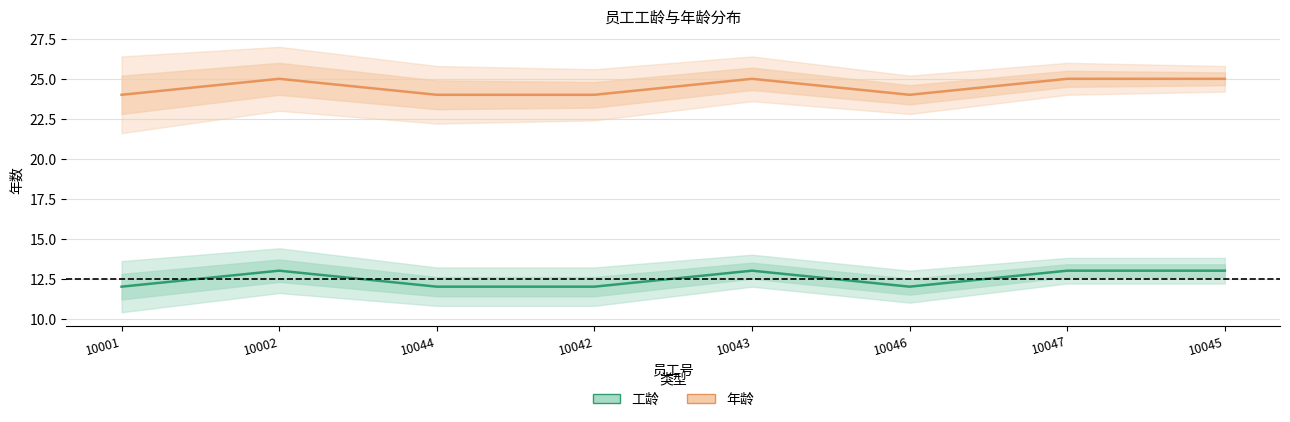

What is the sum of all 工龄 values?

100